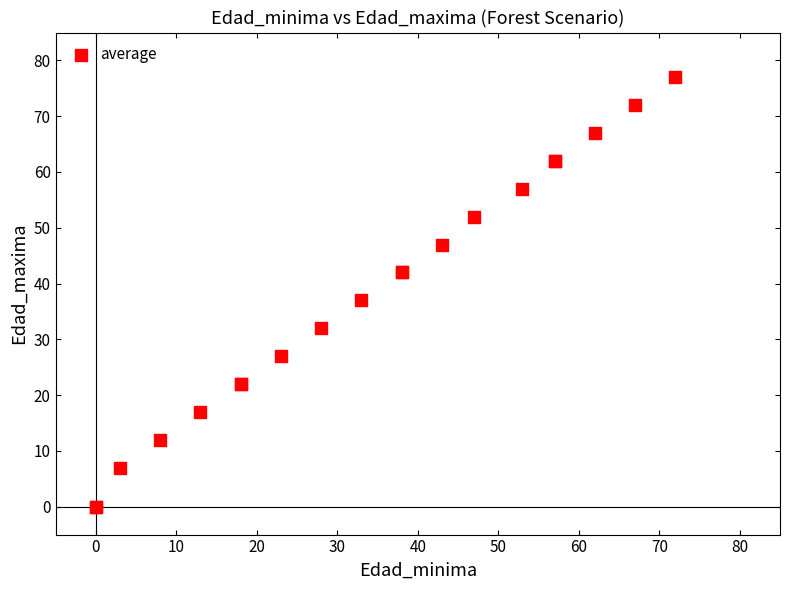

What Y value in the scatter plot is closest to 38?

37